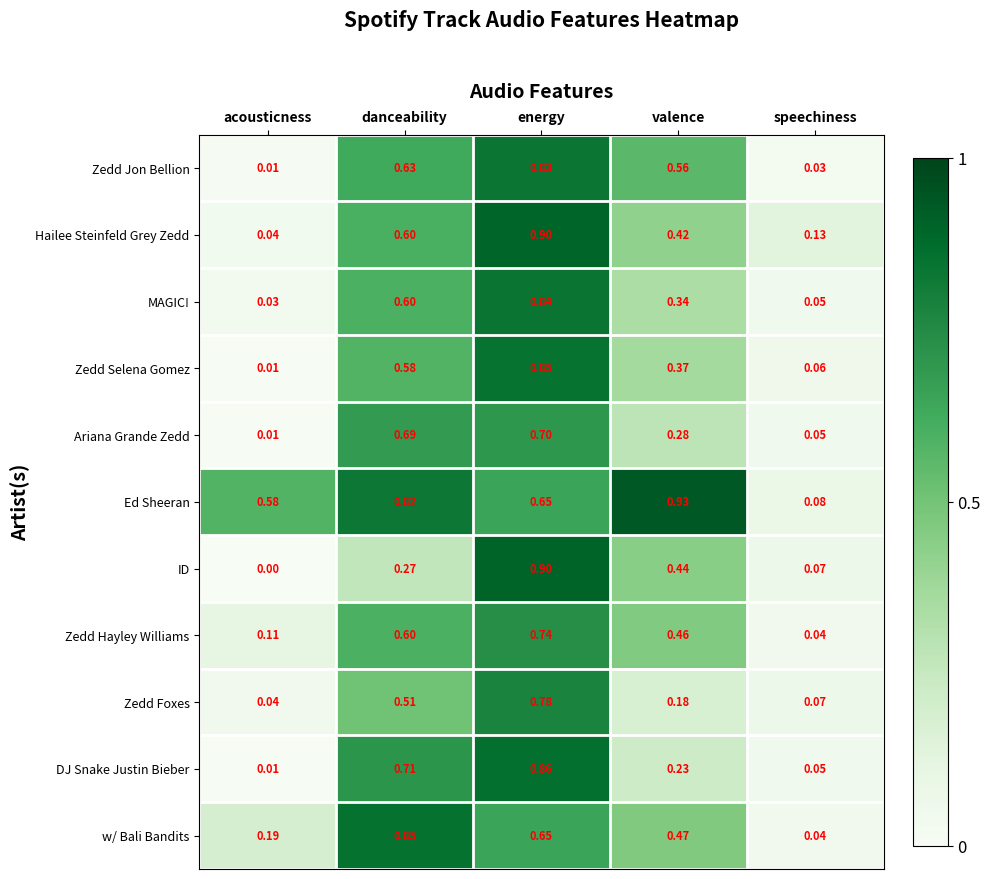

What is the total value across all series at danceability?

6.9